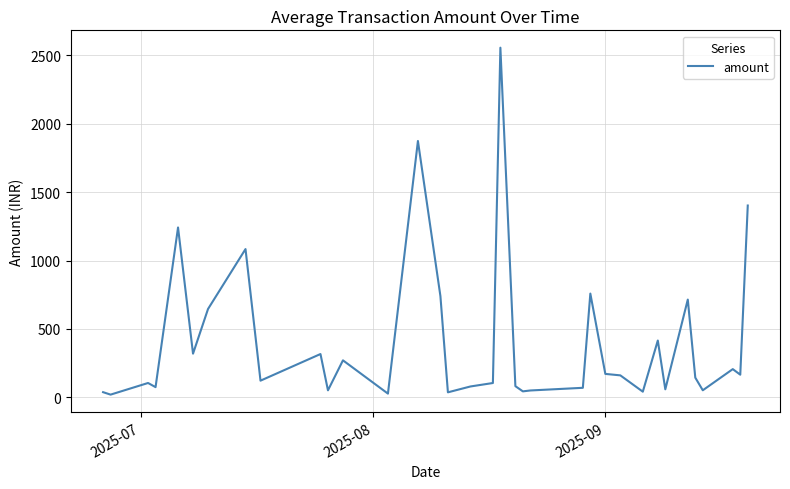

What is the average value?

406.9